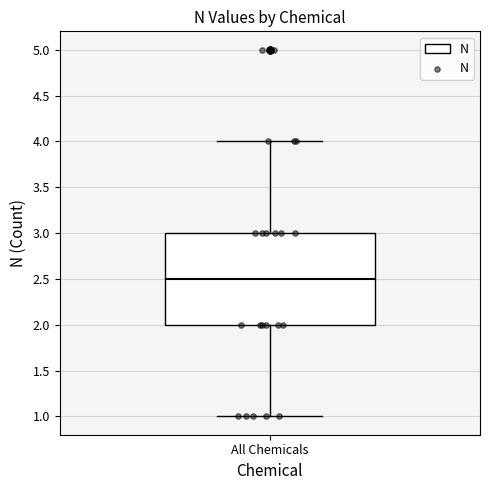

Transcribe this box plot: give where the median line is, the range the box spans, and where the two whiskers end, as read against the y-axis. The values are not printed on the chart, so give them approximately, as read against the axis.

median 2.5, box 2.0 to 3.0, whiskers 1.0 to 4.0